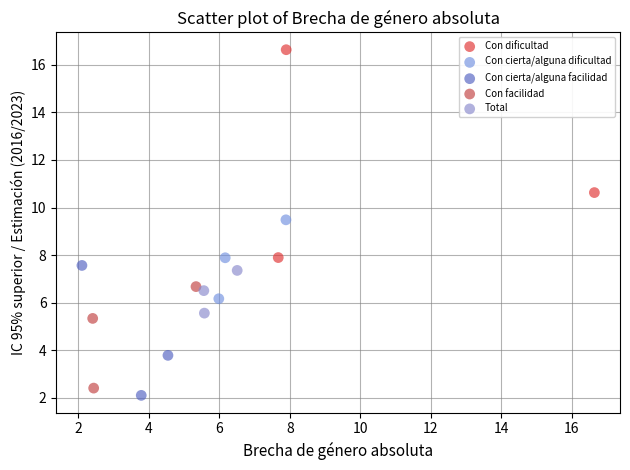

Which series contains the highest Y value?

Con dificultad